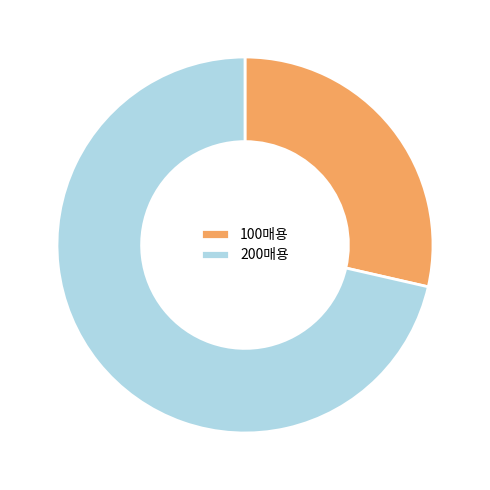

How many slices are in this pie chart?

2